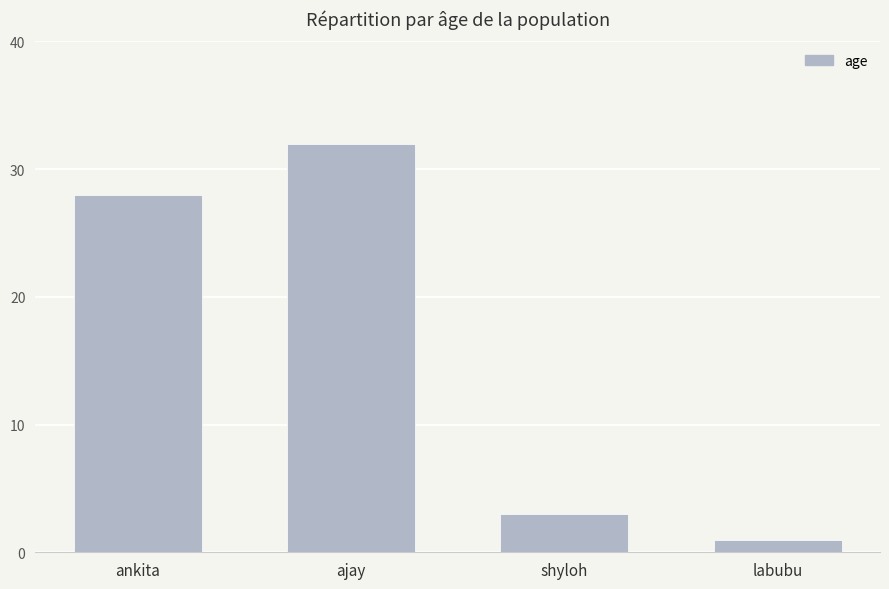

The chart shows a value of 32 at ajay. True or false?

True